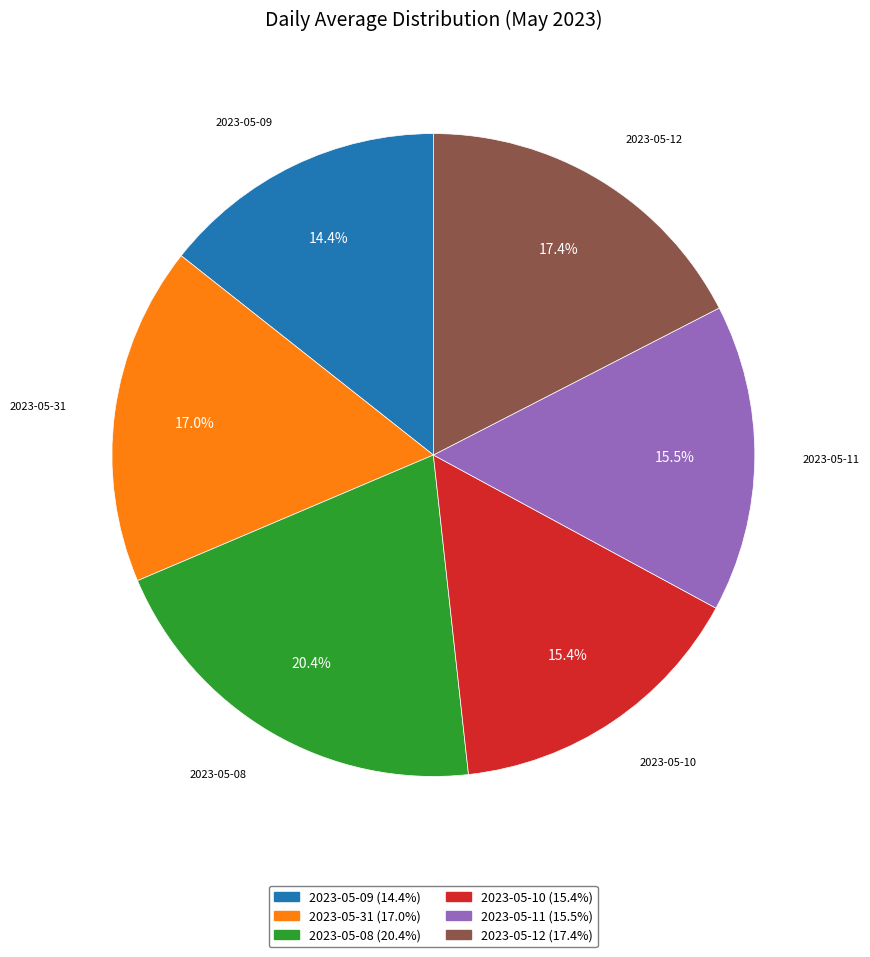

To the nearest percent, what is the average slice percentage?

17%